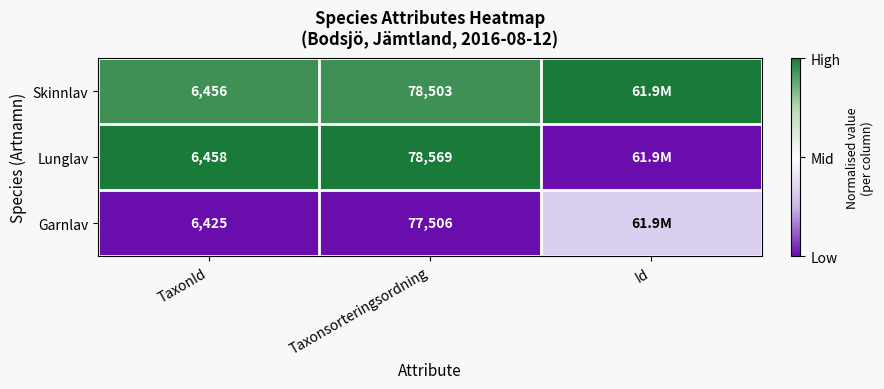

Between TaxonId and Taxonsorteringsordning, which series saw the biggest shift?

Lunglav